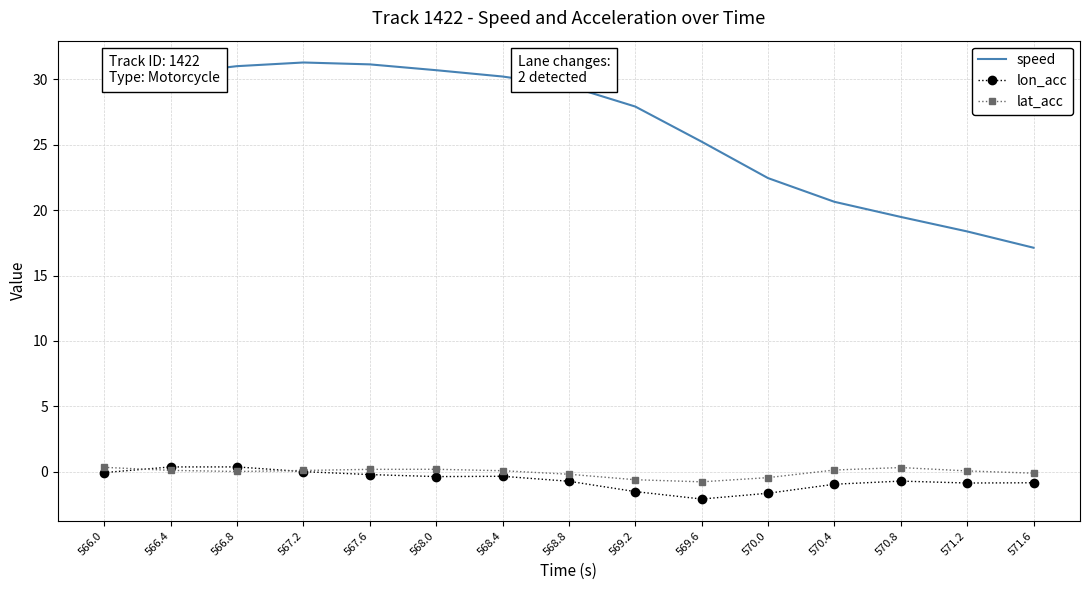

How many categories are shown in the chart?

15